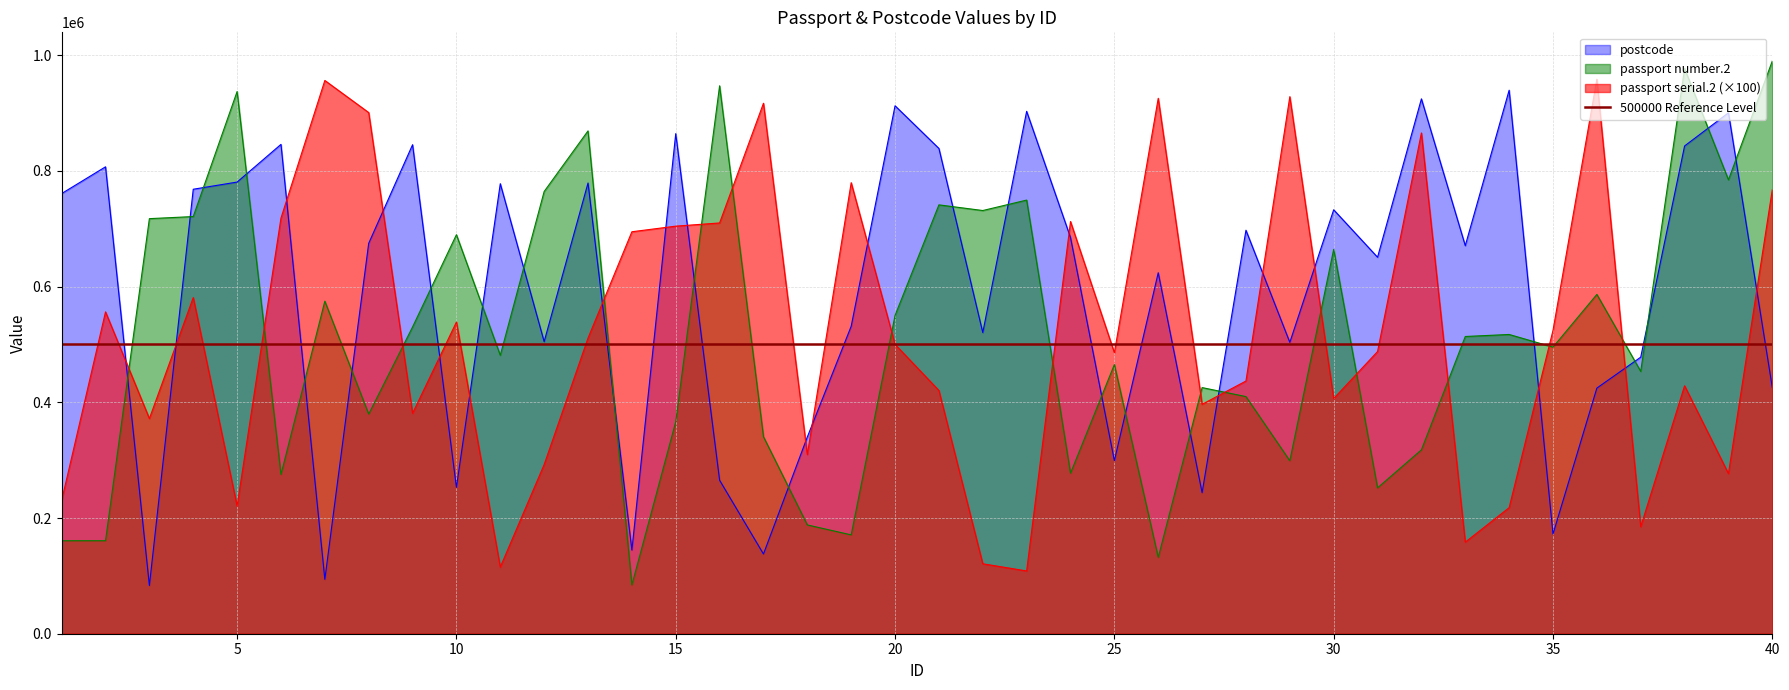

At how many categories does at least one series exceed 415780?

39